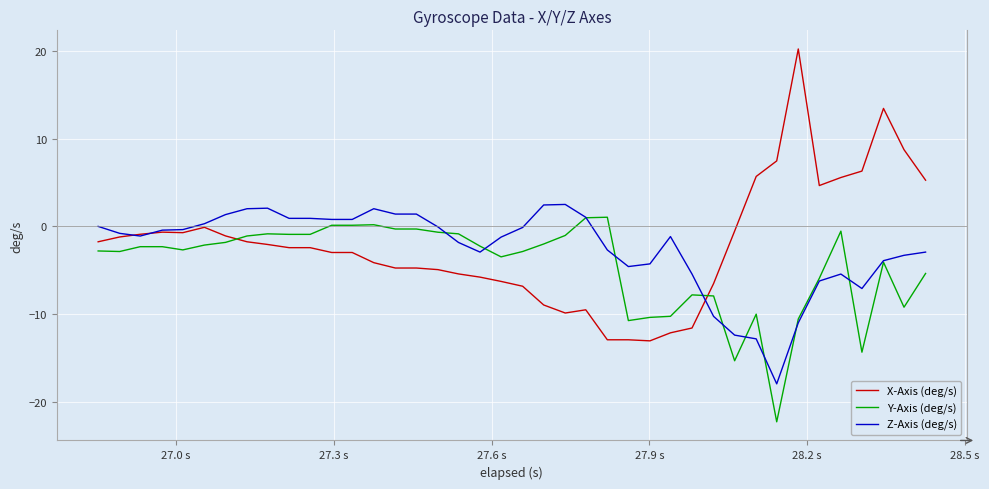

Which series has the widest spread of values?

X-Axis (deg/s)